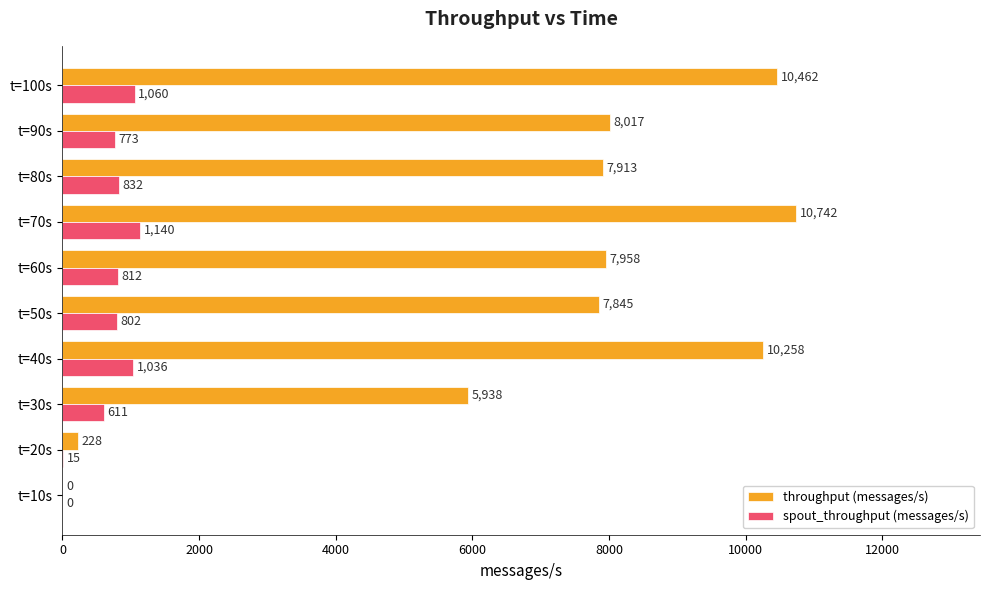

True or false: spout_throughput (messages/s) has a value of 1140 at t=70s.

True